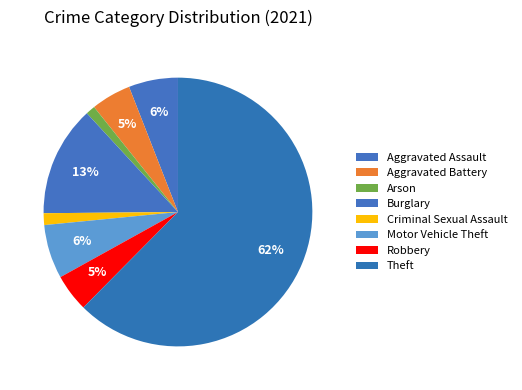

Rank the categories by value from lowest to highest.

Arson, Criminal Sexual Assault, Robbery, Aggravated Battery, Aggravated Assault, Motor Vehicle Theft, Burglary, Theft